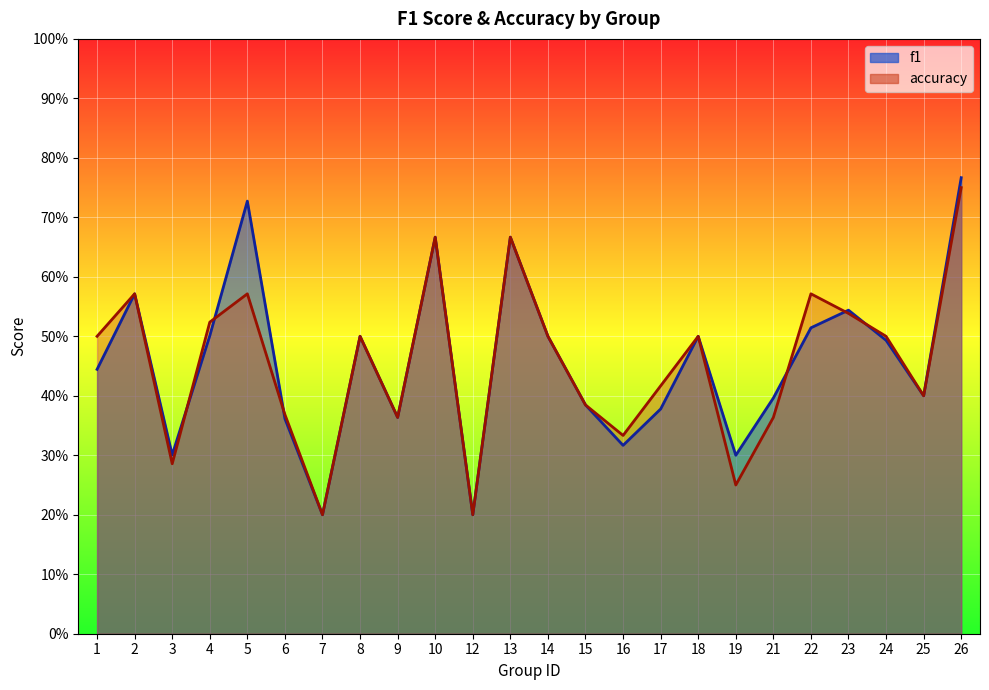

In accuracy, how many points are higher than both neighbors (excluding endpoints)?

7